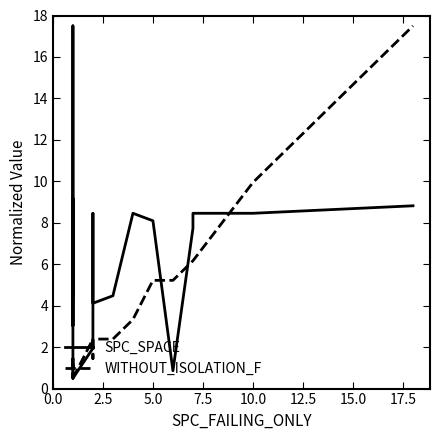

What is the greatest value displayed?

17.5